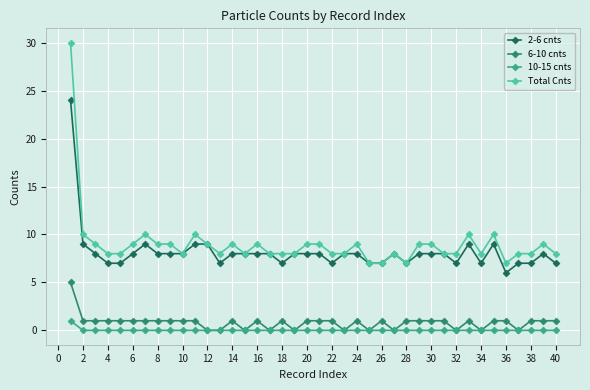

What are all the series names shown in the legend?

2-6 cnts, 6-10 cnts, 10-15 cnts, Total Cnts